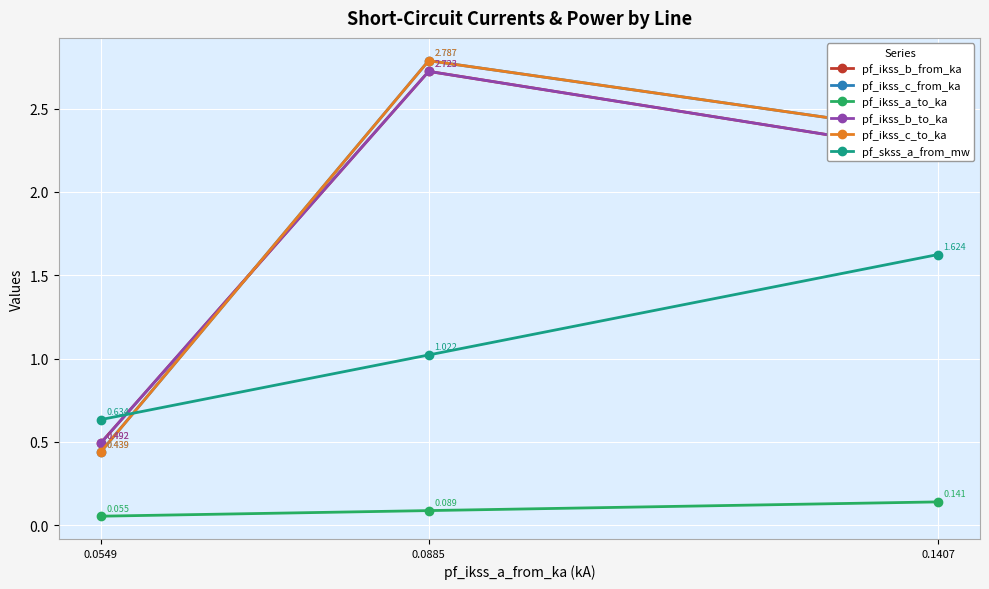

What are all the series names shown in the legend?

pf_ikss_b_from_ka, pf_ikss_c_from_ka, pf_ikss_a_to_ka, pf_ikss_b_to_ka, pf_ikss_c_to_ka, pf_skss_a_from_mw